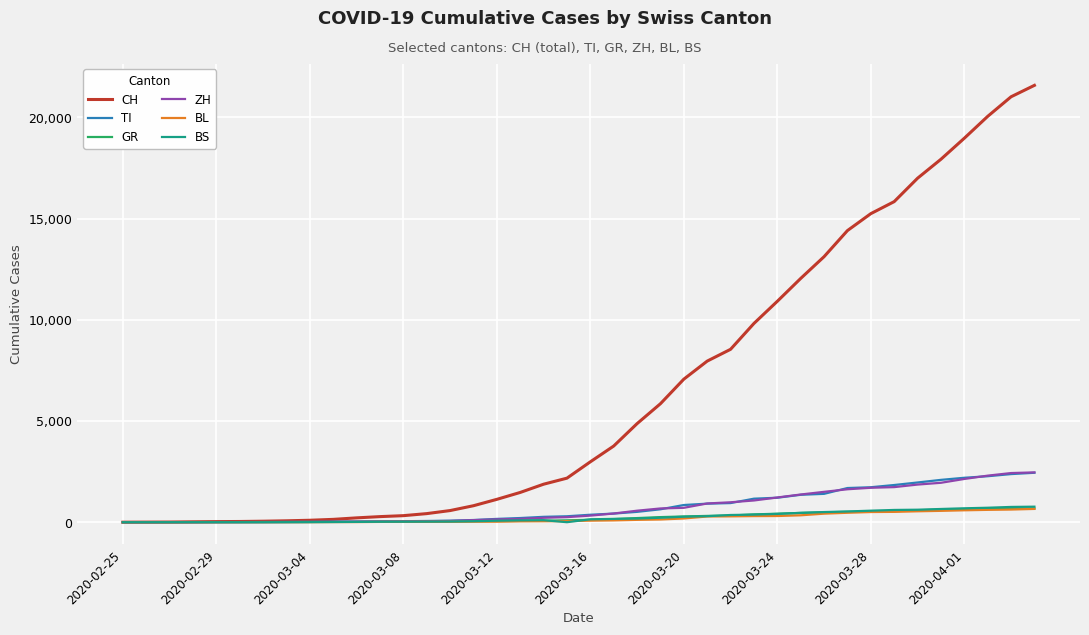

Which series has the largest total across all categories?

CH